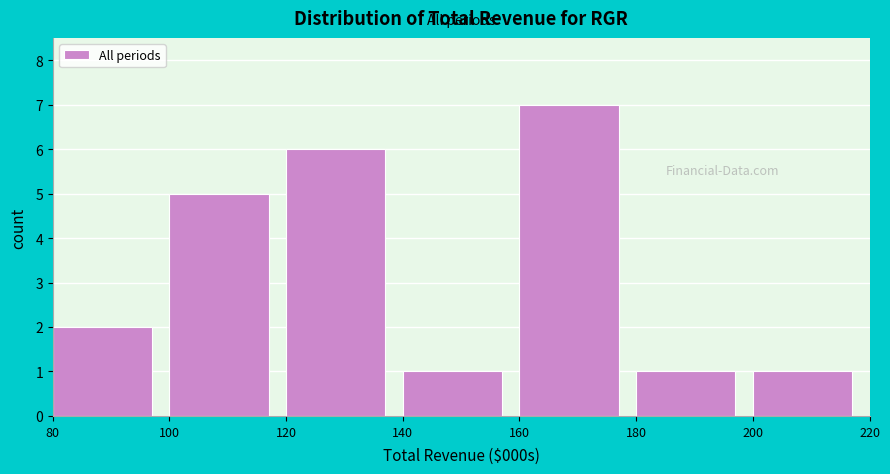

Reading left to right, list all the values displayed in this chart.

80=2	100=5	120=6	140=1	160=7	180=1	200=1